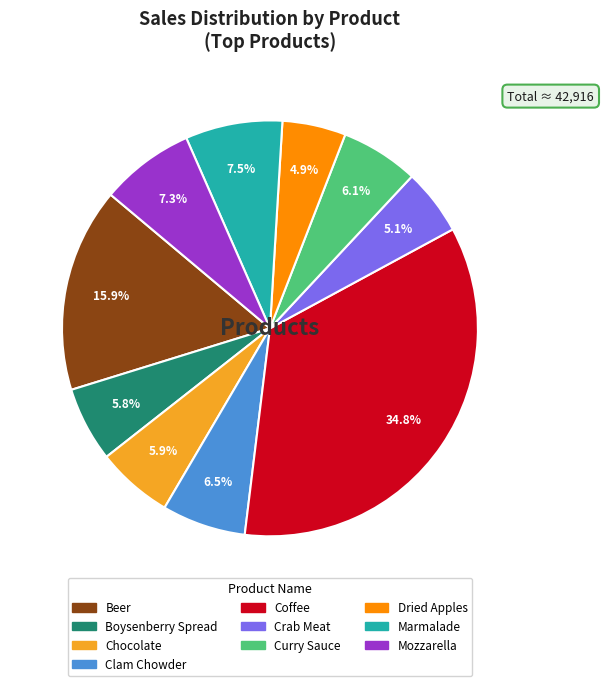

Is the sum of Clam Chowder and Beer greater than half?

No